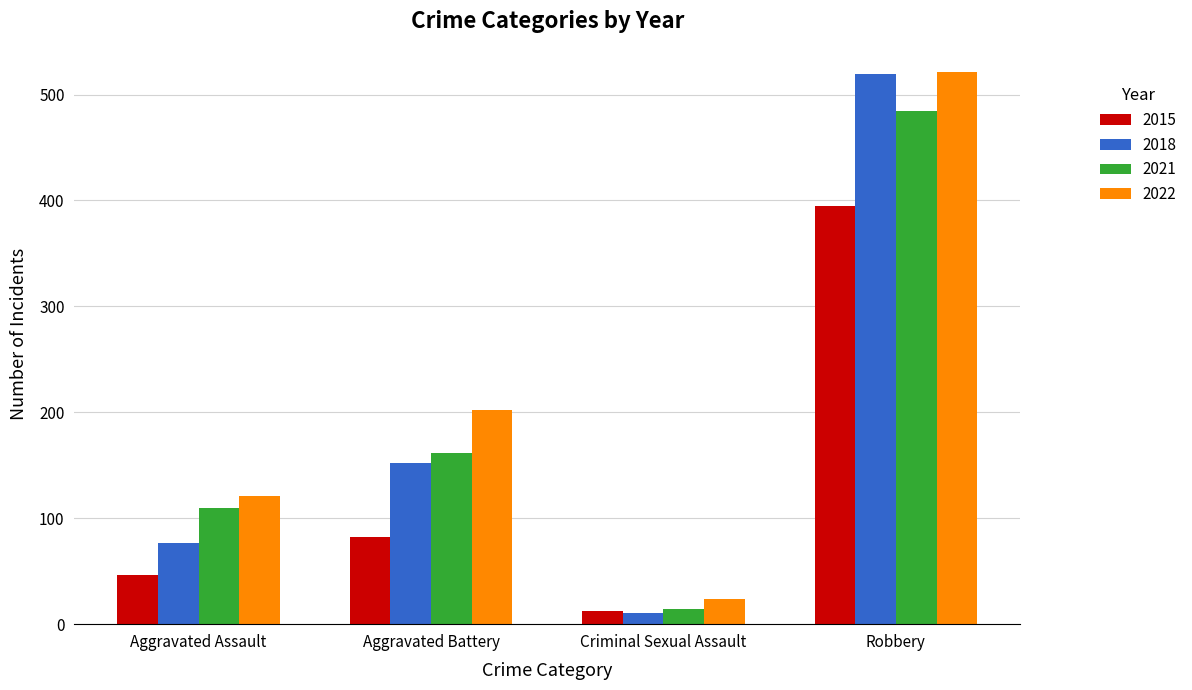

Reading left to right, what are all the values shown in this chart?

2015: 46	82	12	395
2018: 77	152	11	519
2021: 110	162	14	484
2022: 121	202	24	521